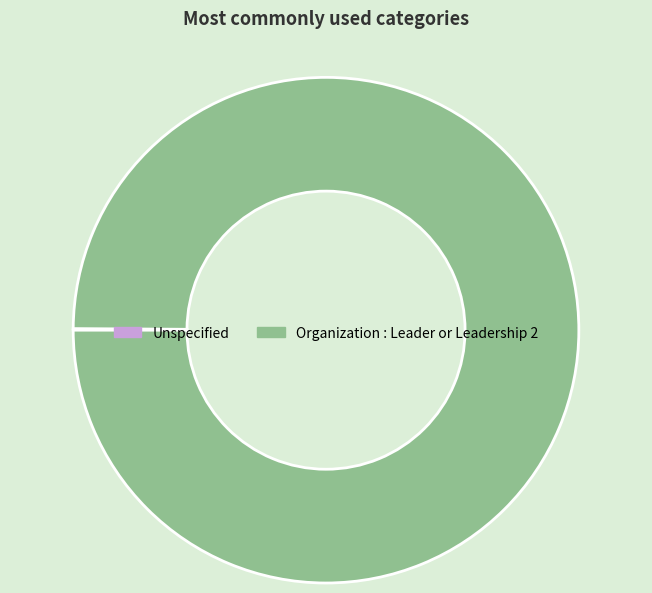

Is it true that Organization : Leader or Leadership 2 is 100% of the pie?

True